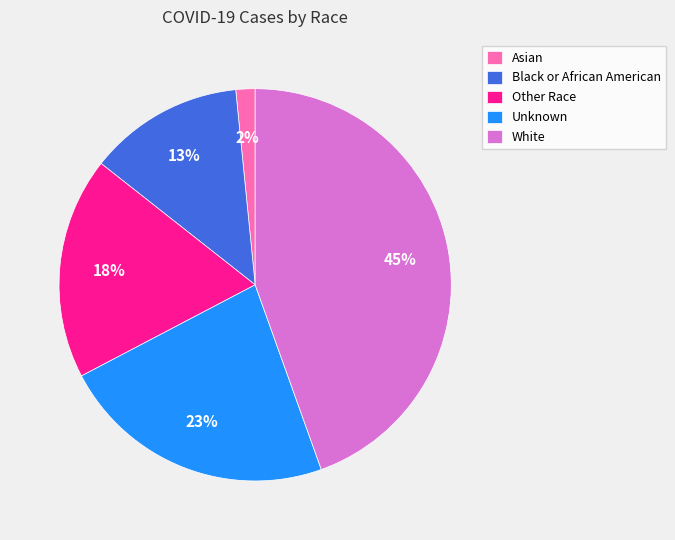

Do Other Race and Unknown together represent more than half of the pie?

No